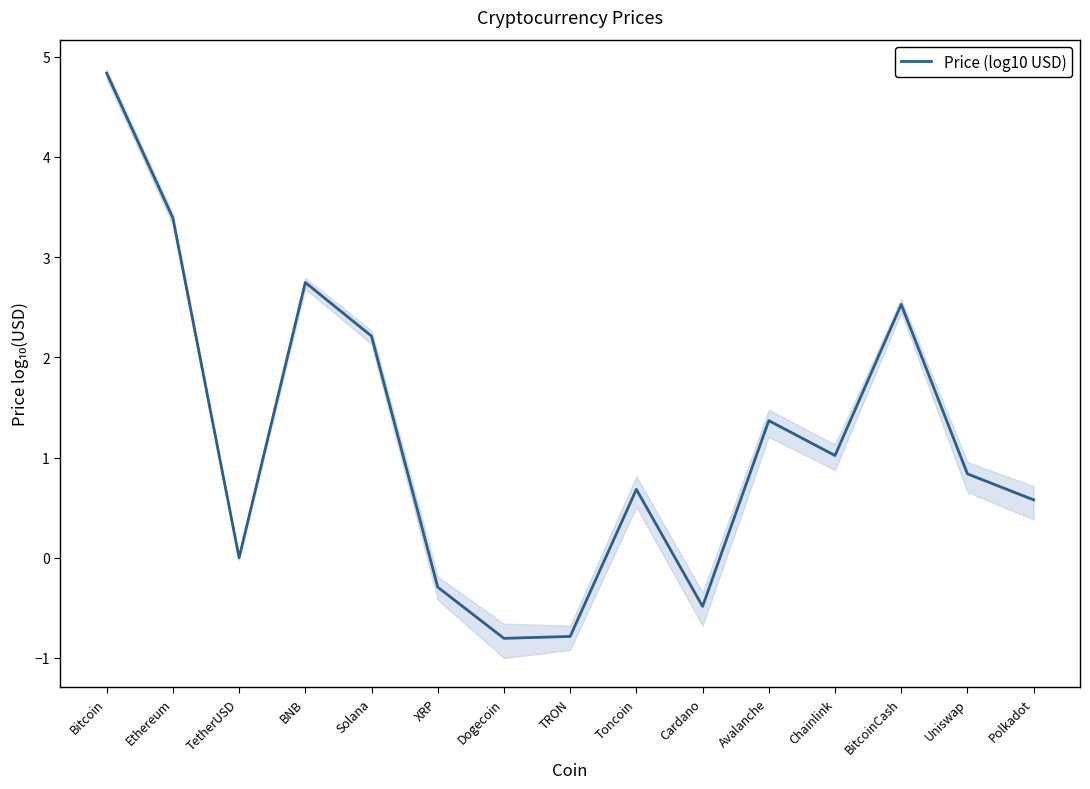

How many points are lower than both their immediate neighbors (excluding endpoints)?

4